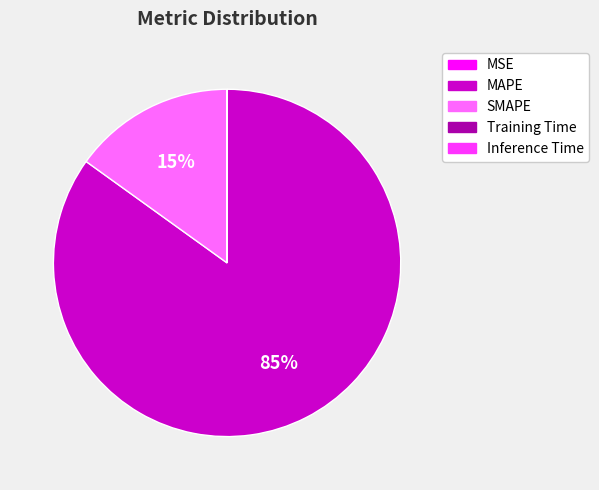

Which category has the biggest portion of the pie?

MAPE